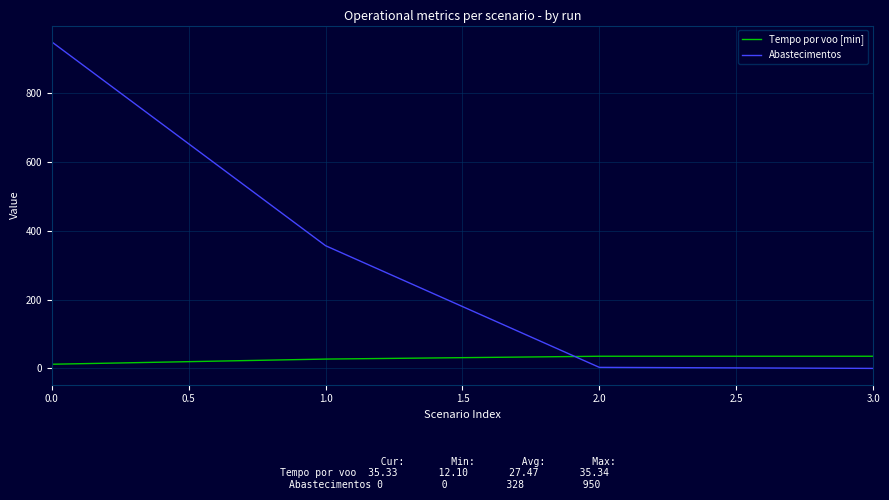

Rank the series by their average value, from highest to lowest.

Abastecimentos, Tempo por voo [min]